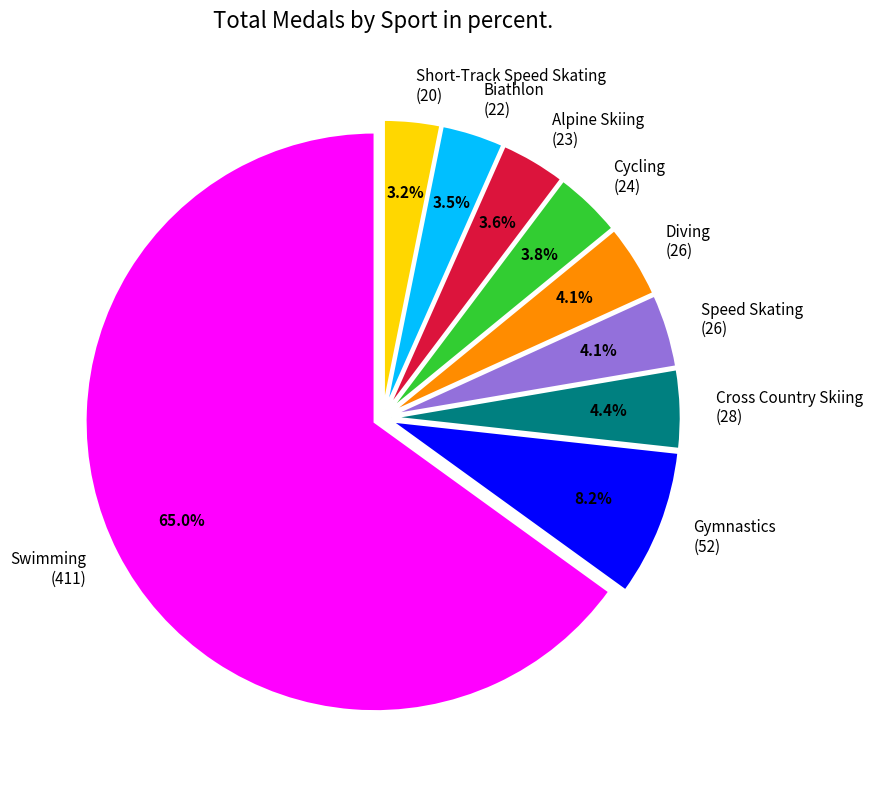

Which slice represents more than half of the pie?

Swimming (411)